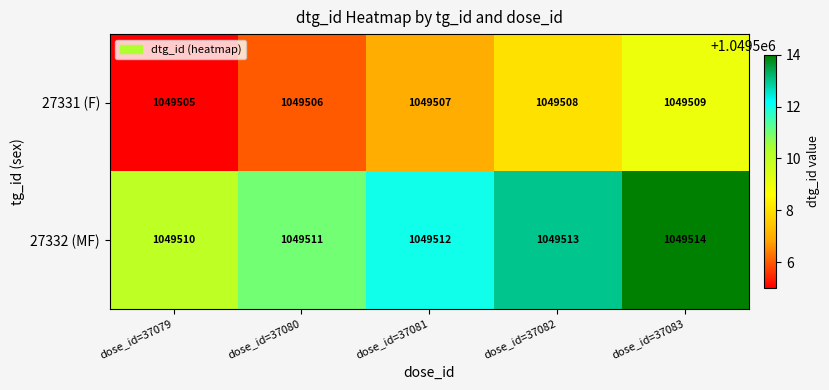

Which series has the largest total across all categories?

27332 (MF)